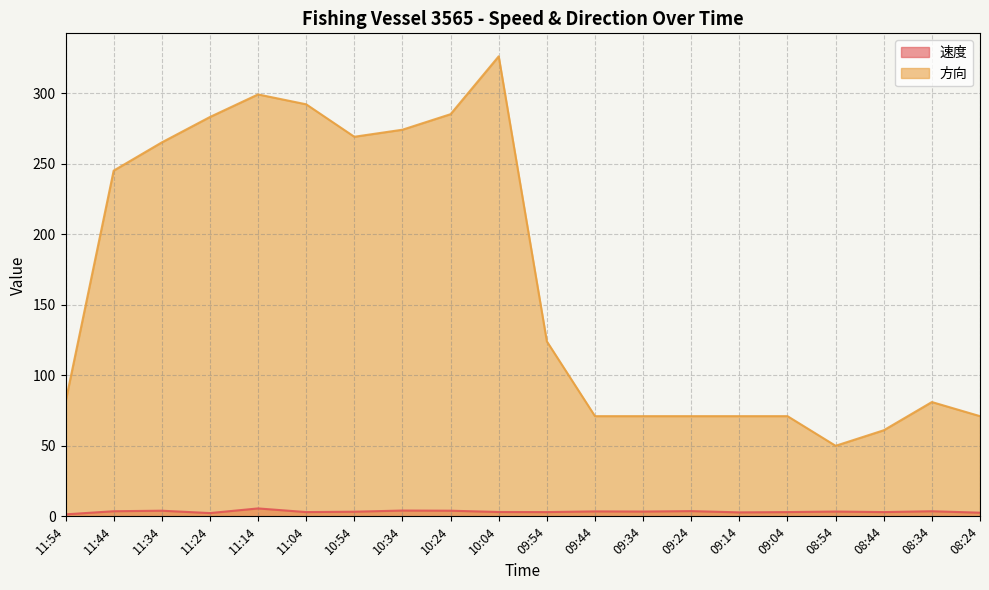

What is the difference between the maximum and minimum values in the 速度 series?

4.2